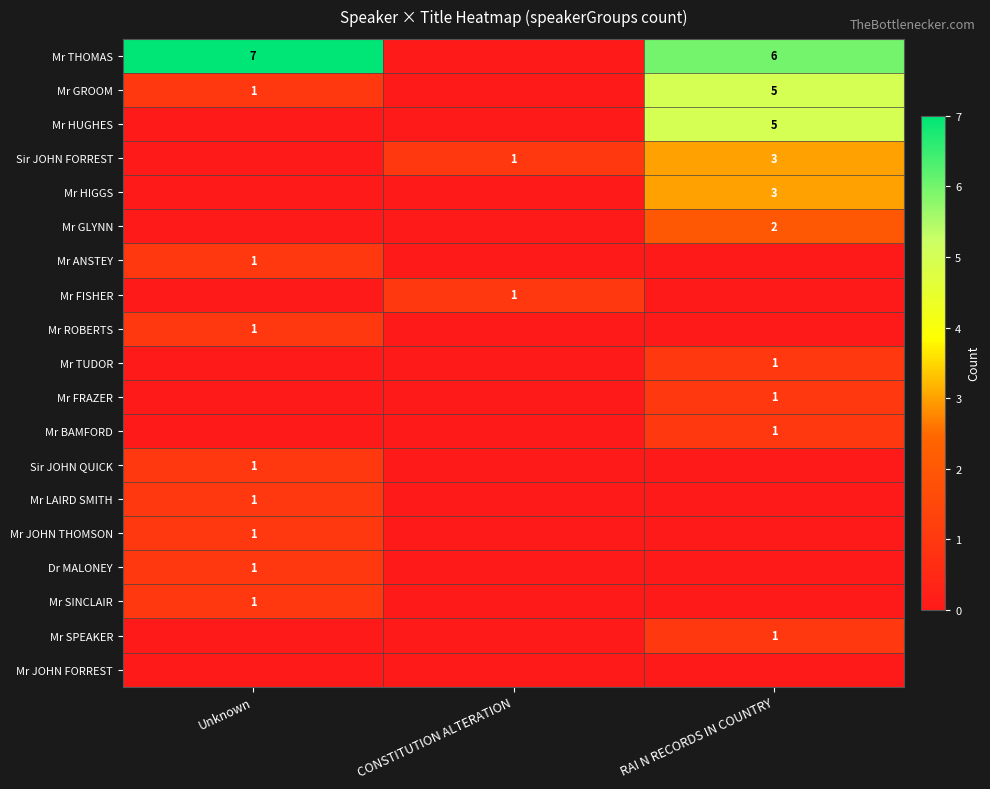

The Mr THOMAS series shows 7 at Unknown. True or false?

True